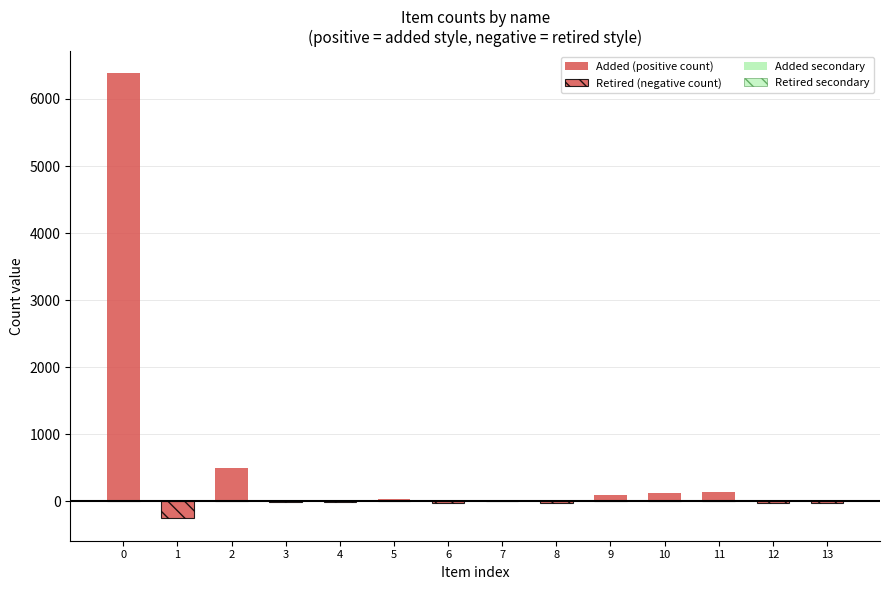

What is the difference between the Added (positive count) values at 4 and 11?

143.0